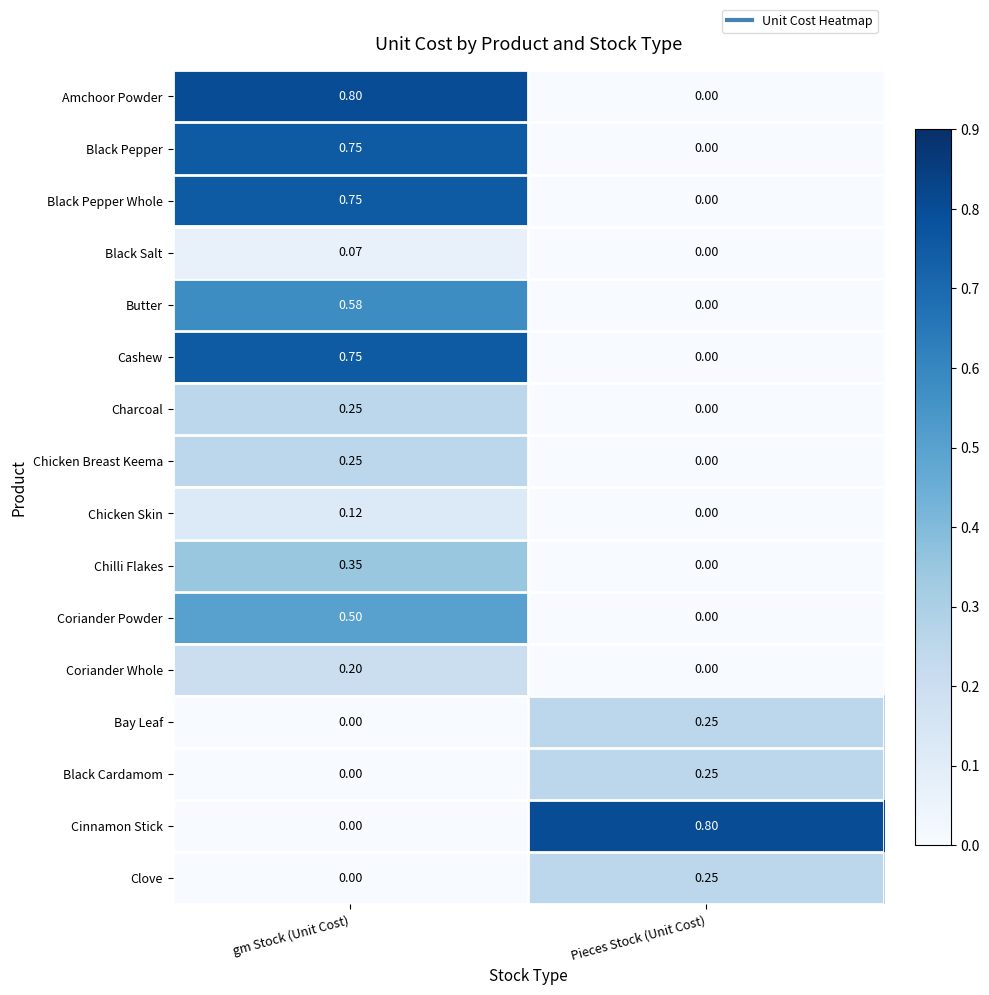

How many series are shown in this chart?

16